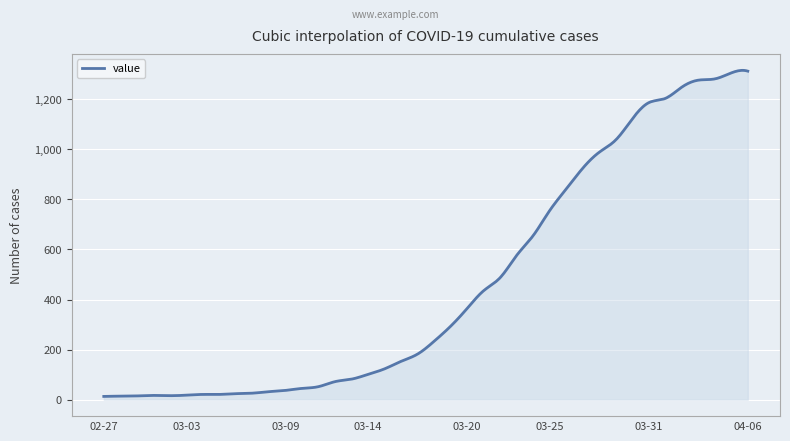

What is the greatest value displayed?

1315.2